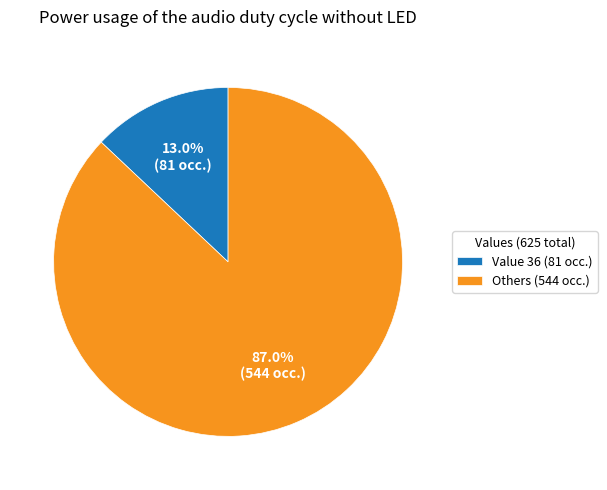

Which slice is the largest?

Others (544 occ.)